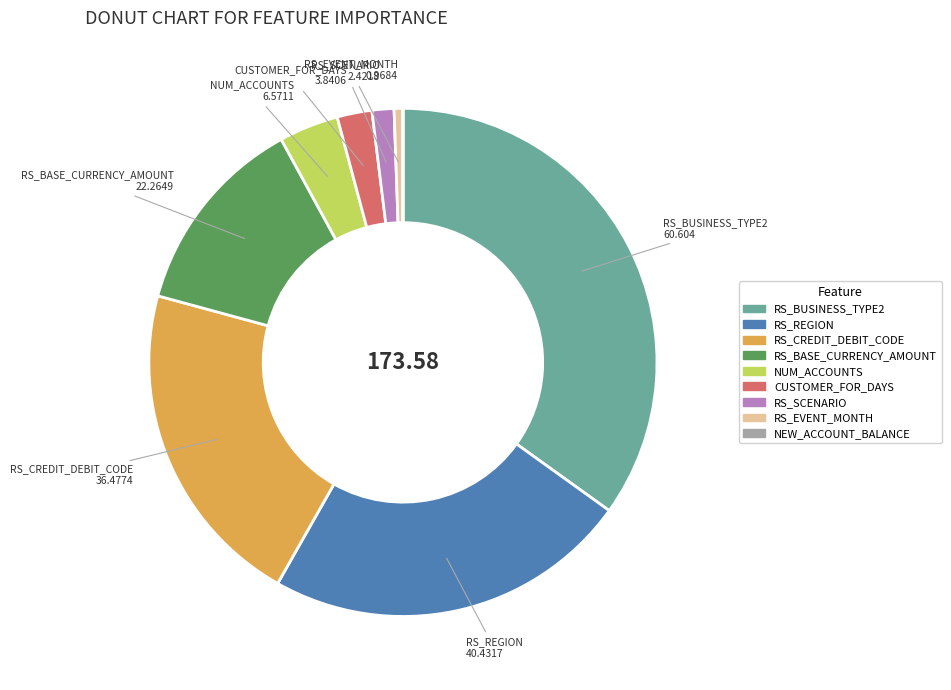

Combined, do RS_EVENT_MONTH and CUSTOMER_FOR_DAYS account for over 50%?

No